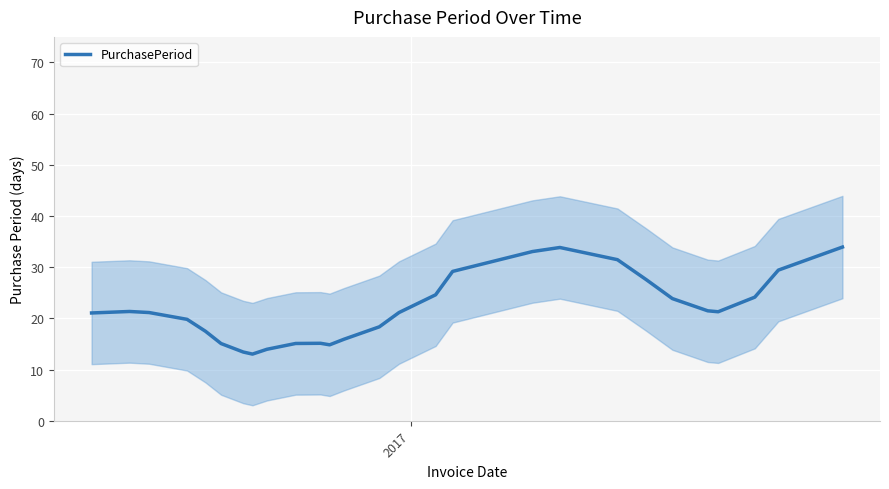

What is the minimum value shown in the chart?

13.0